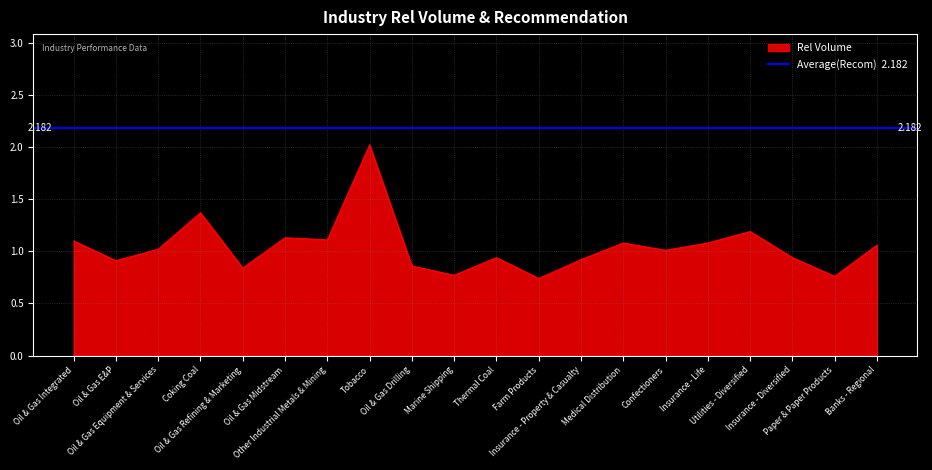

Reading left to right, list all the values displayed in this chart.

1.1	0.9	1.0	1.4	0.8	1.1	1.1	2.0	0.9	0.8	0.9	0.7	0.9	1.1	1.0	1.1	1.2	0.9	0.8	1.1